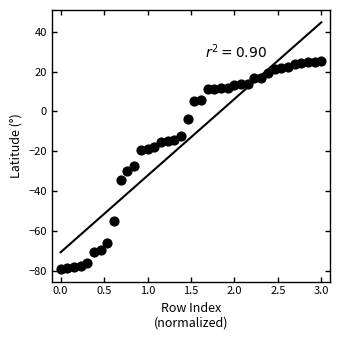

What is the range of Y values (max minus min)?

104.5